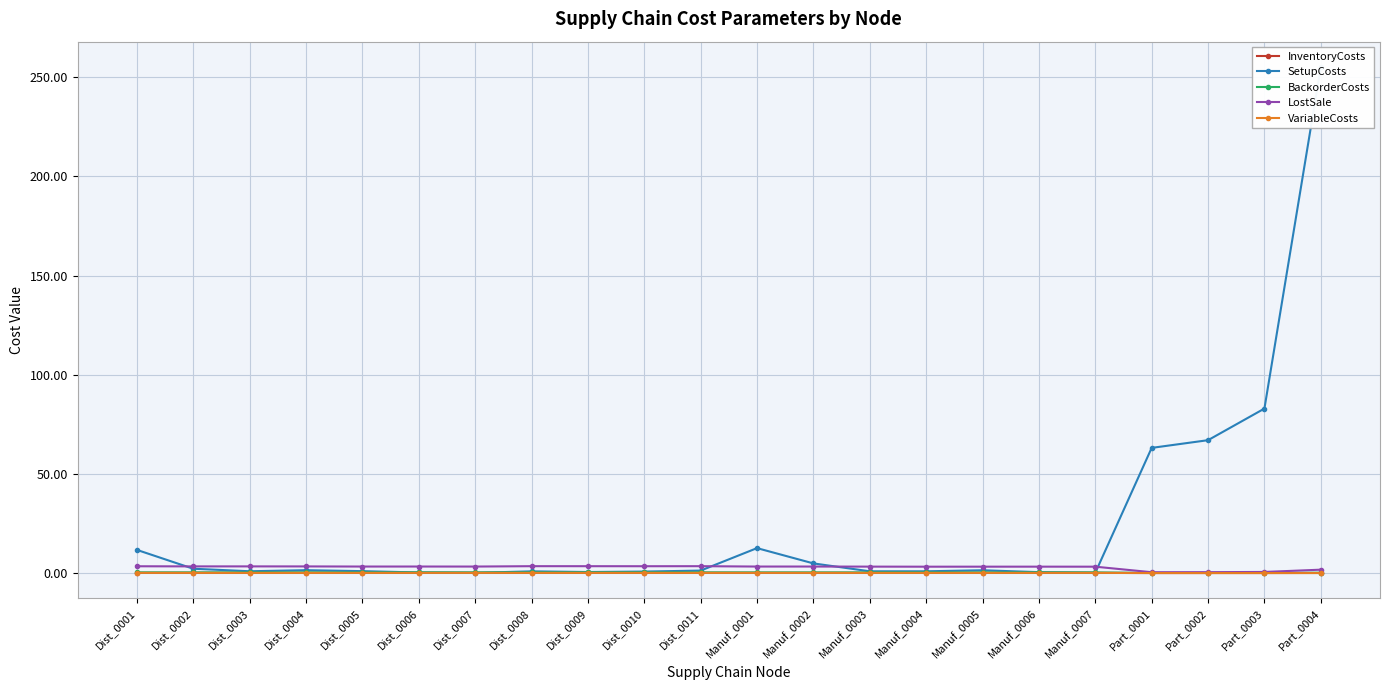

How many lines are shown in the chart?

5